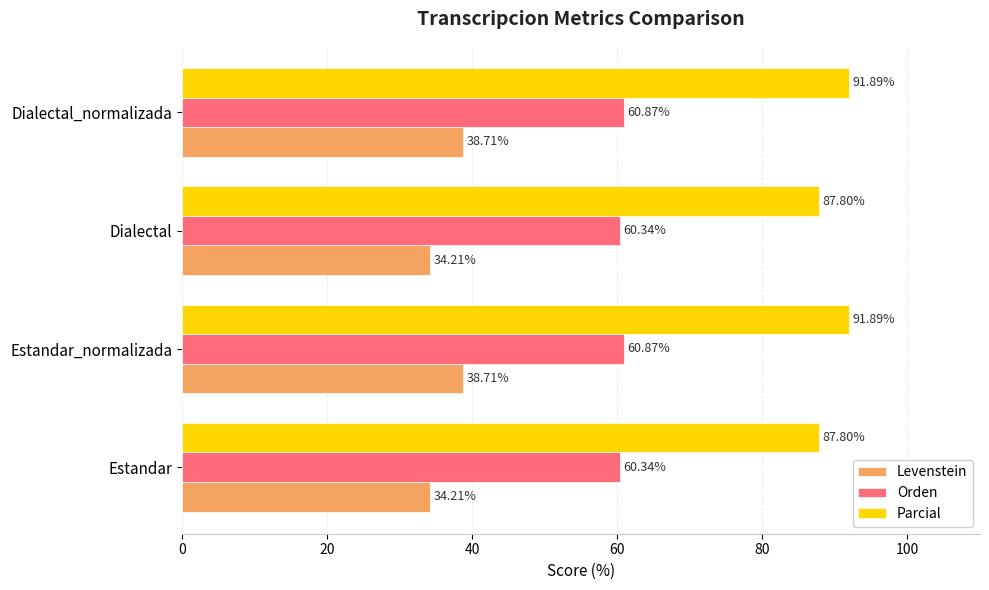

Between Dialectal and Dialectal_normalizada, which series saw the biggest shift?

Levenstein